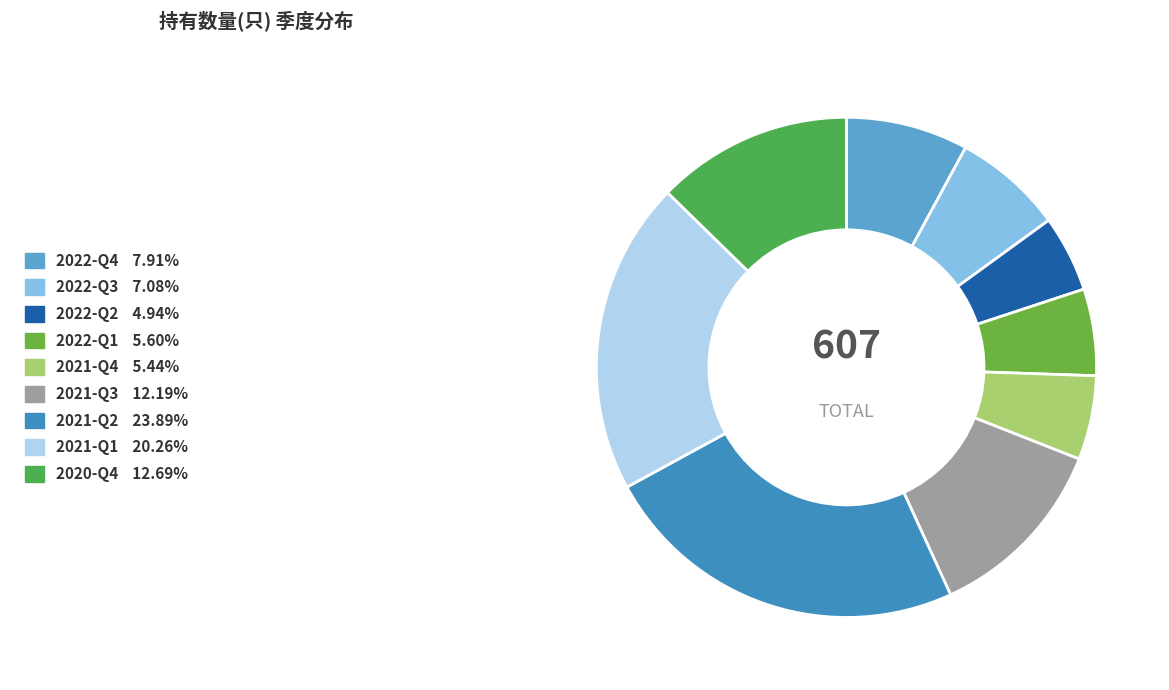

Is it true that 2021-Q2 is 11% of the pie?

False